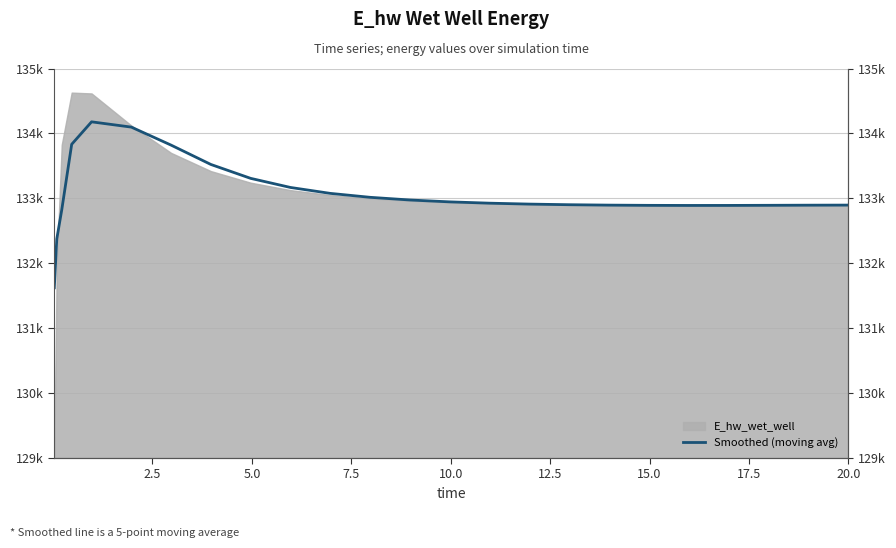

Does the chart display data point markers on the line(s)?

No